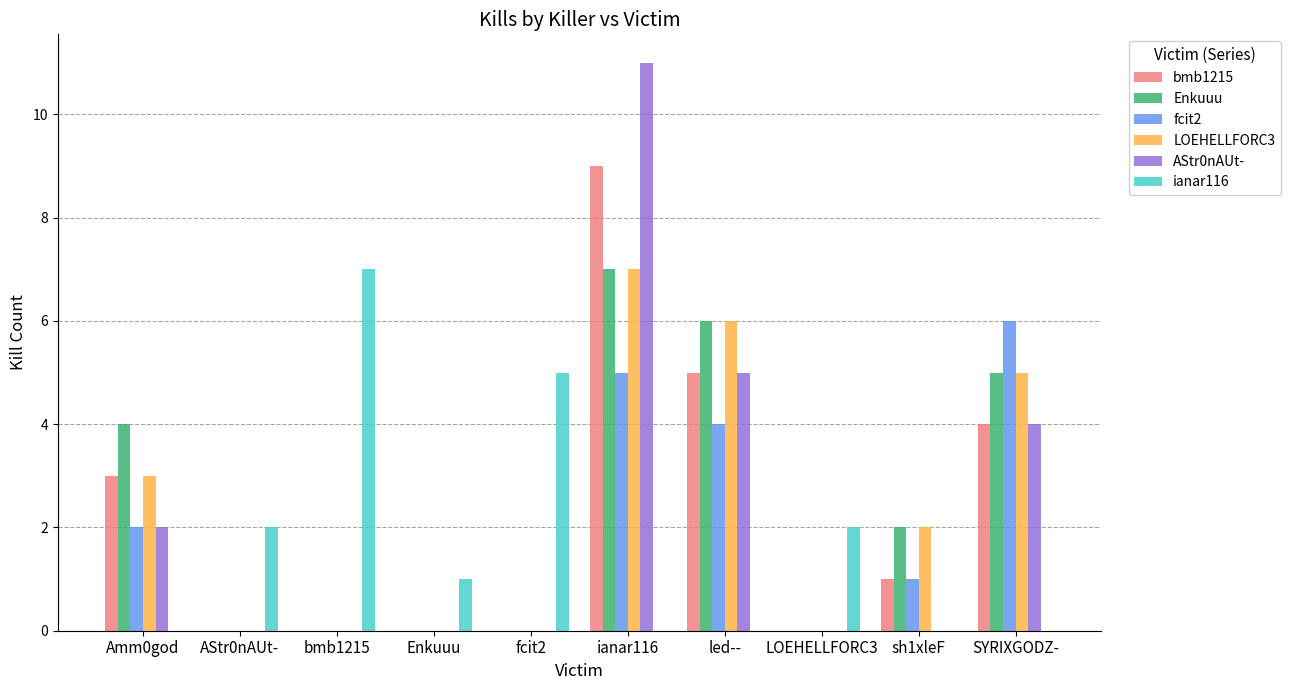

The value of bmb1215 at LOEHELLFORC3 is 3. True or false?

False